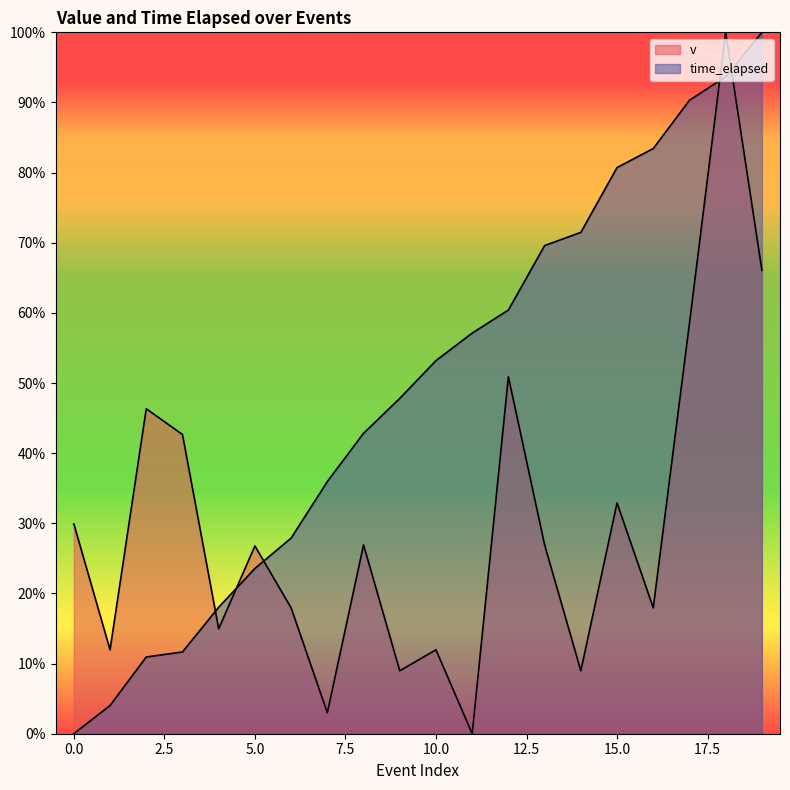

Where is time_elapsed nearest to the value 50?

9